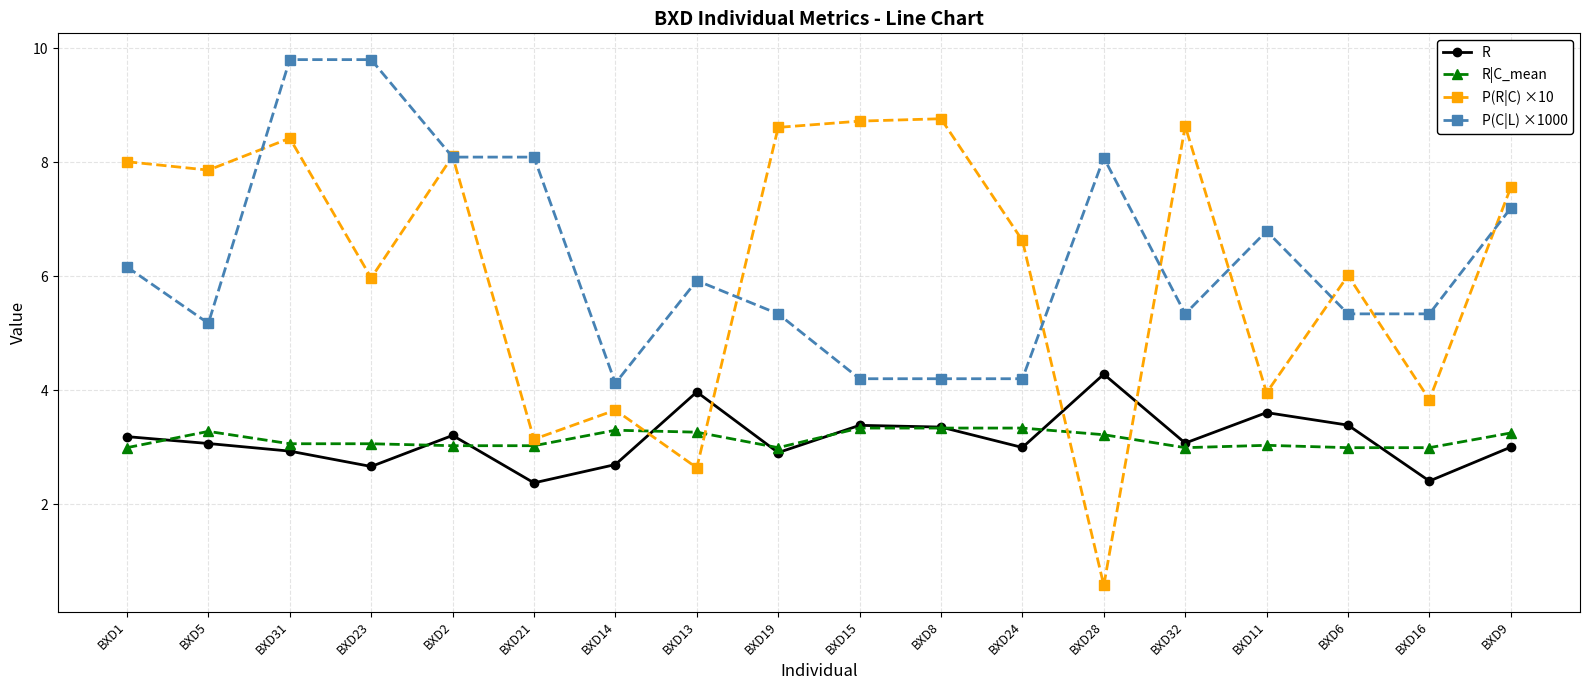

Which label corresponds to the smallest value in the chart?

BXD28